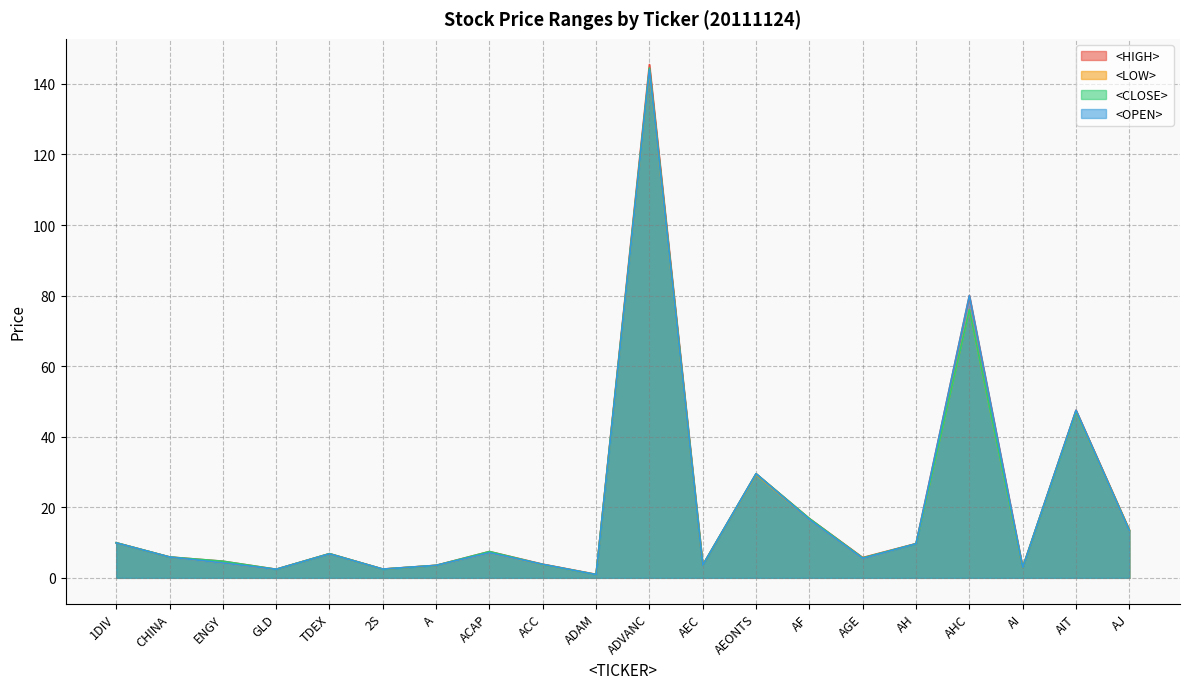

True or false: <HIGH> and <OPEN> cross at least once.

False